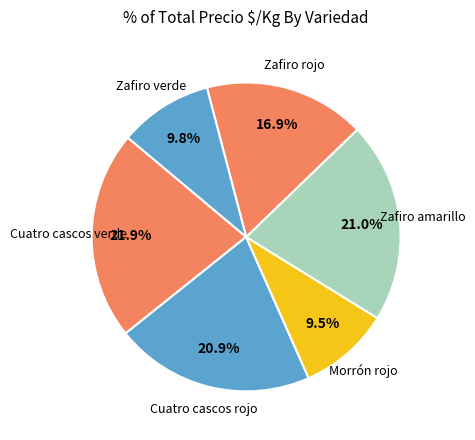

Count the number of slices in the pie.

6